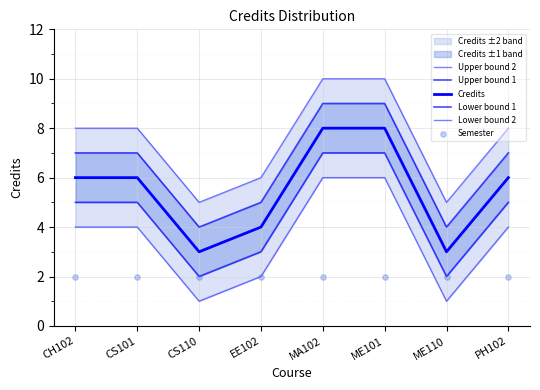

What is the total value across all series at CH102?

32